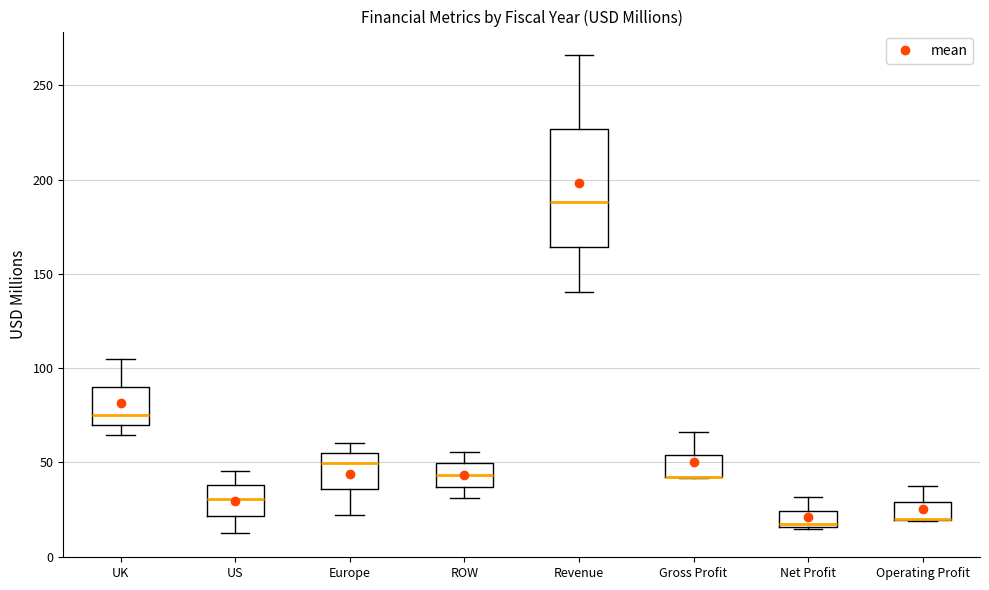

Where is the upper edge of the box for Europe on the y-axis? The values are not printed on the chart, so give them approximately, as read against the axis.

55